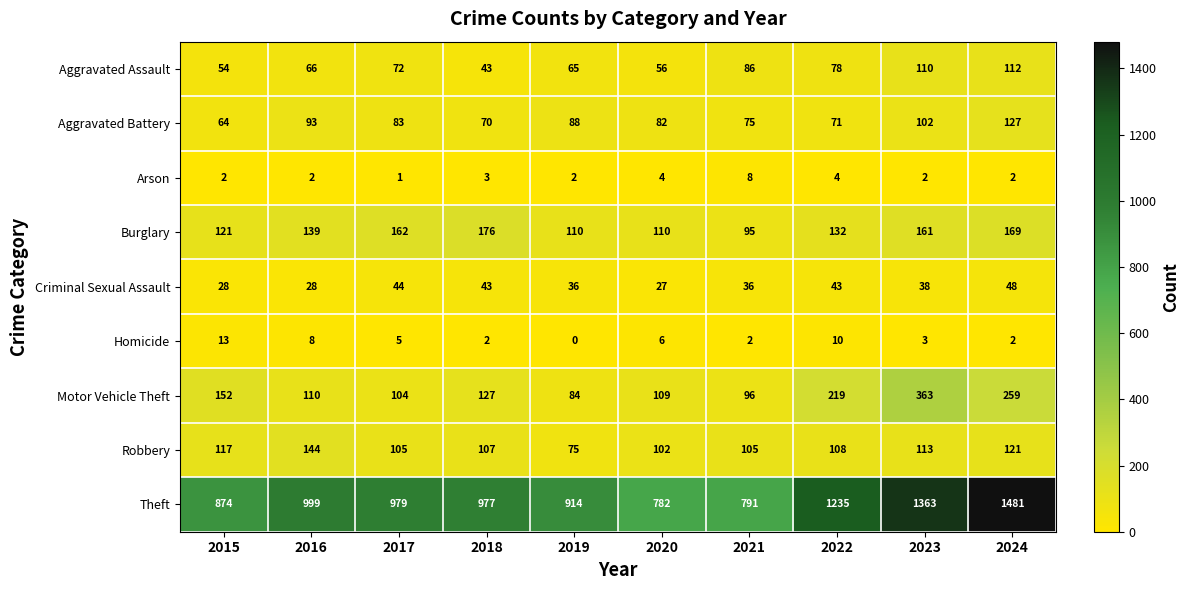

What is the sum of the Aggravated Assault values at 2015 and 2019?

119